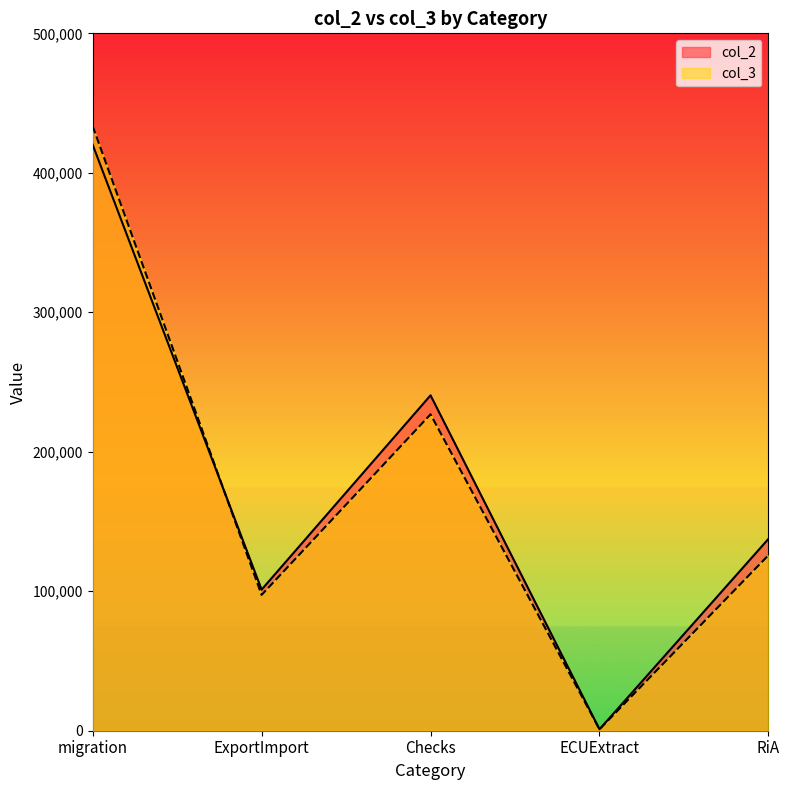

True or false: col_2 has more than 0 interior local peaks.

True